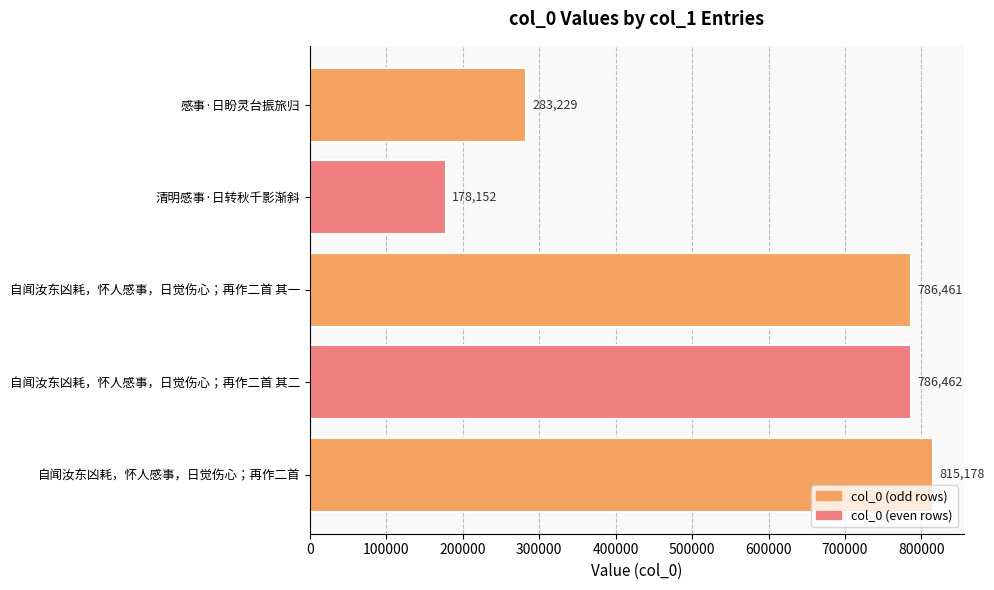

What is the change in value from 自闻汝东凶耗，怀人感事，日觉伤心；再作二首 其一 to 自闻汝东凶耗，怀人感事，日觉伤心；再作二首 其二?

+1